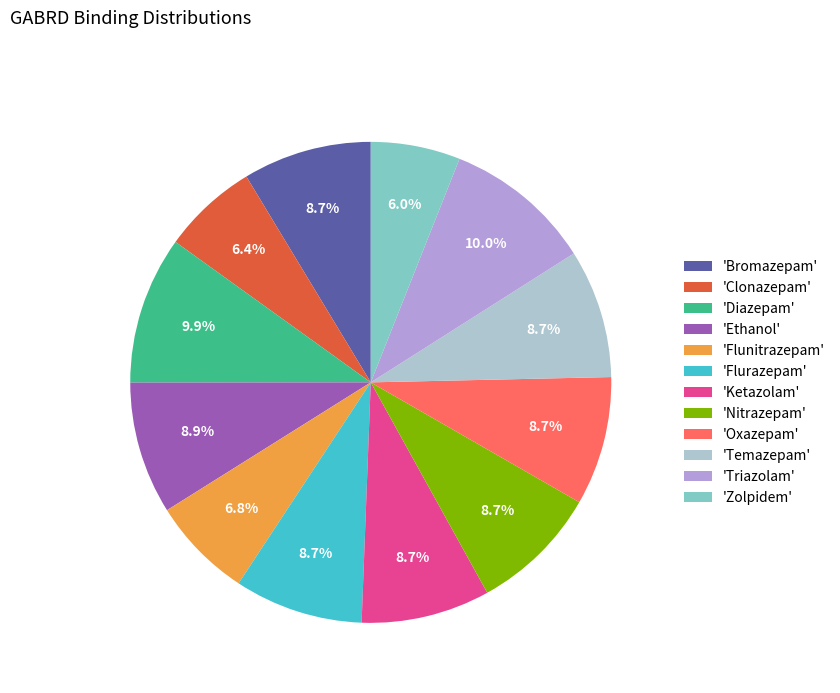

How many slices are in this pie chart?

12